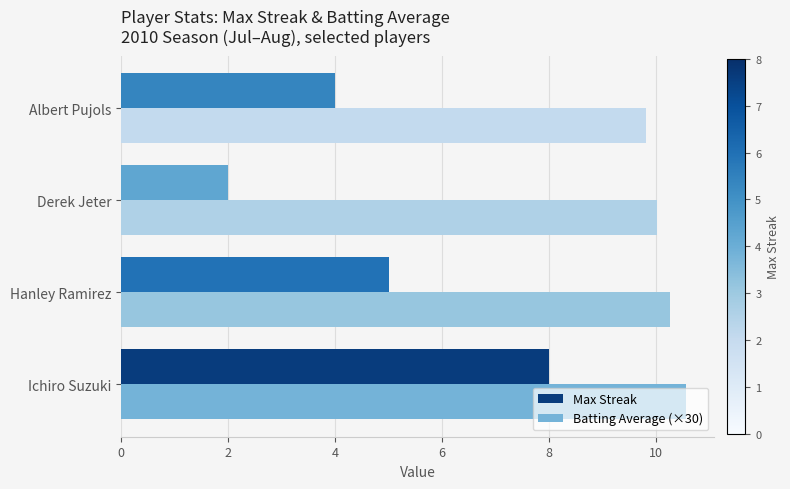

What is the average value of the Batting Average (×30) series?

10.2